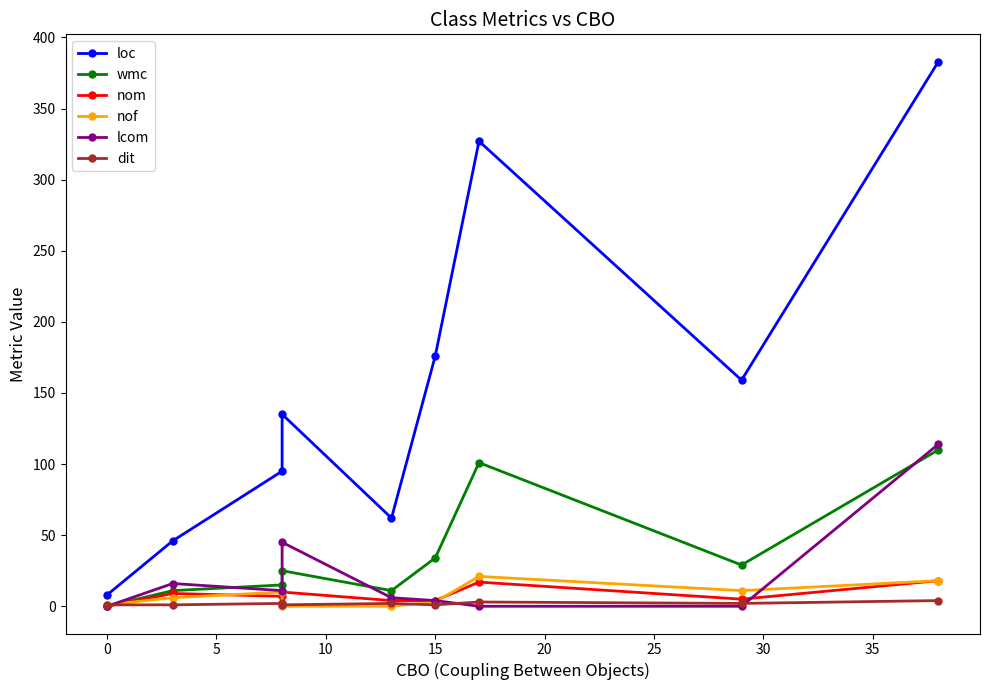

What is the value of the loc point at the 4th from the left?

135